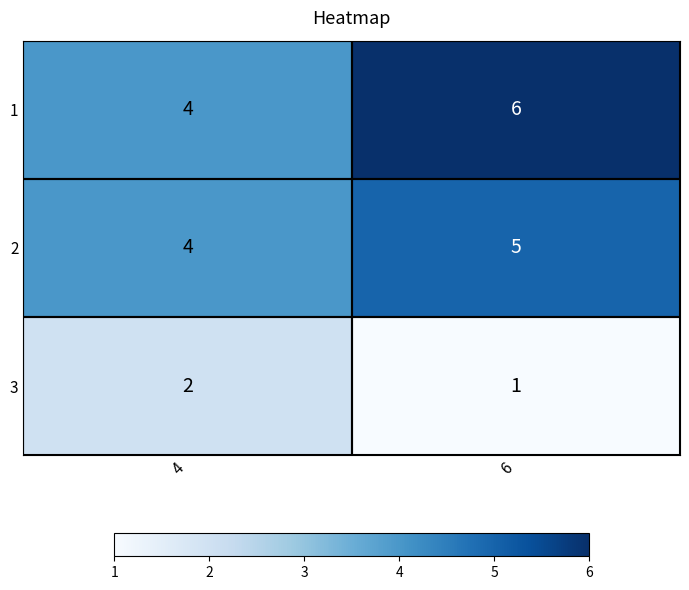

List the labels in order of 2 value, smallest first.

4, 6